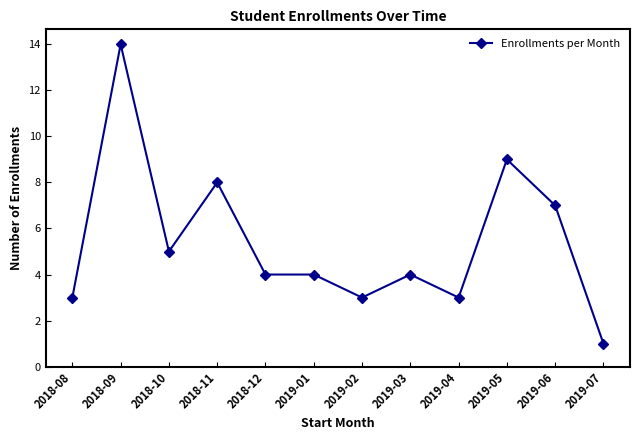

What is the label of the 9th point from the left?

2019-04